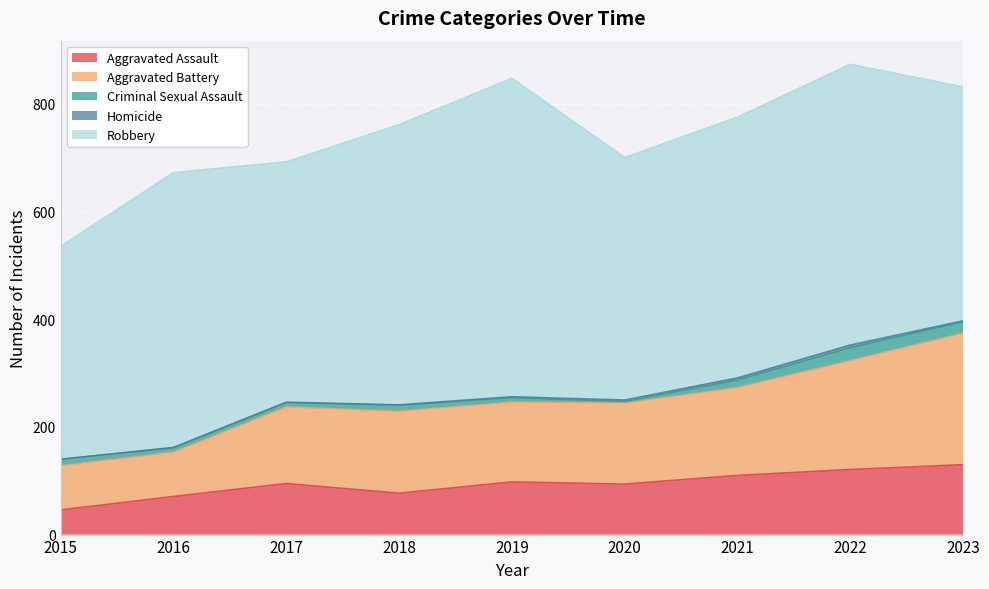

How many data points does each series have?

9